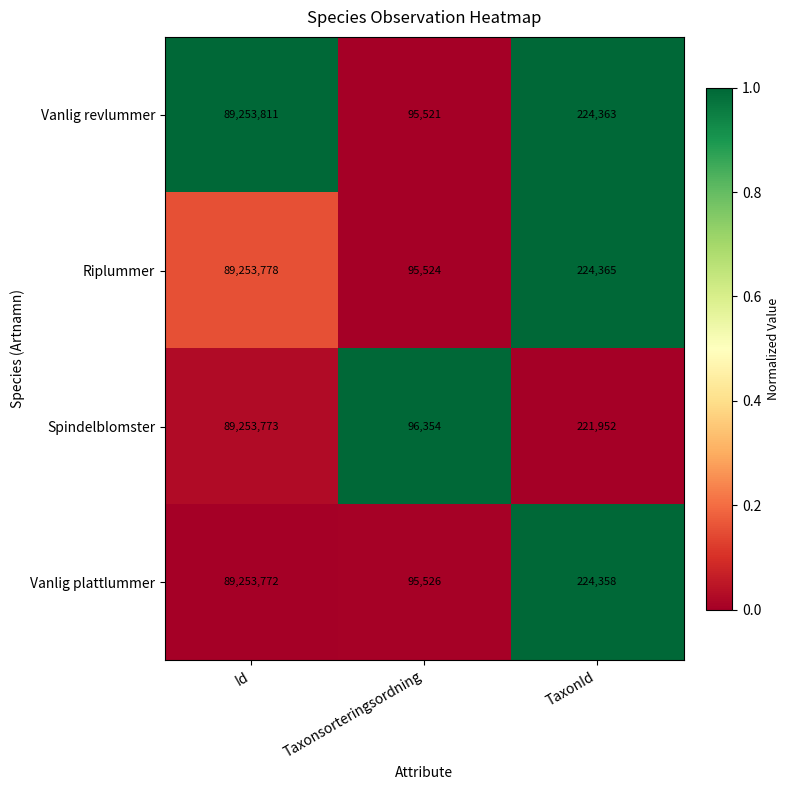

The value of Riplummer at Taxonsorteringsordning is 95524. True or false?

True